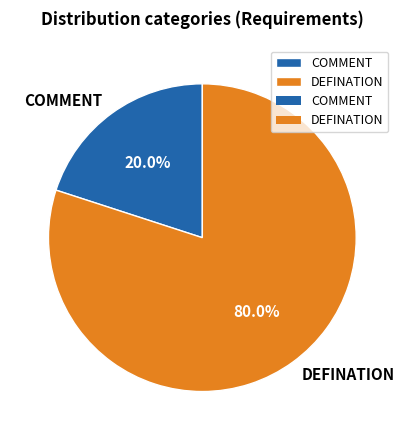

How many segments does this pie chart have?

2